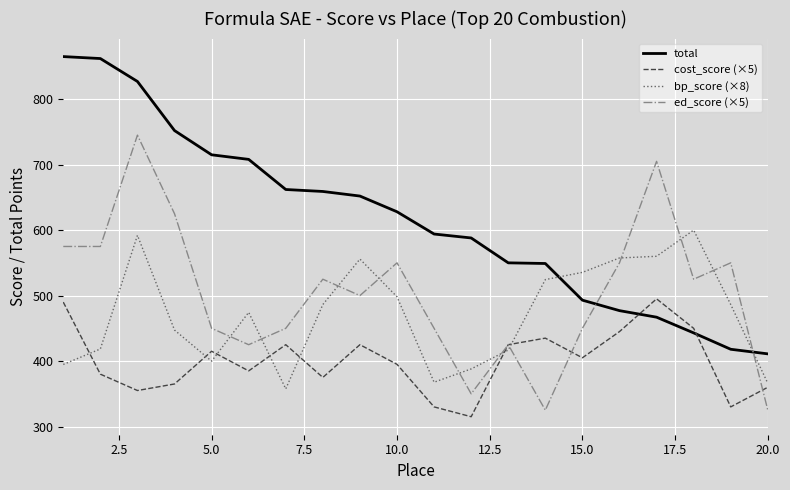

Rank the series by their average value, from highest to lowest.

total, ed_score (×5), bp_score (×8), cost_score (×5)